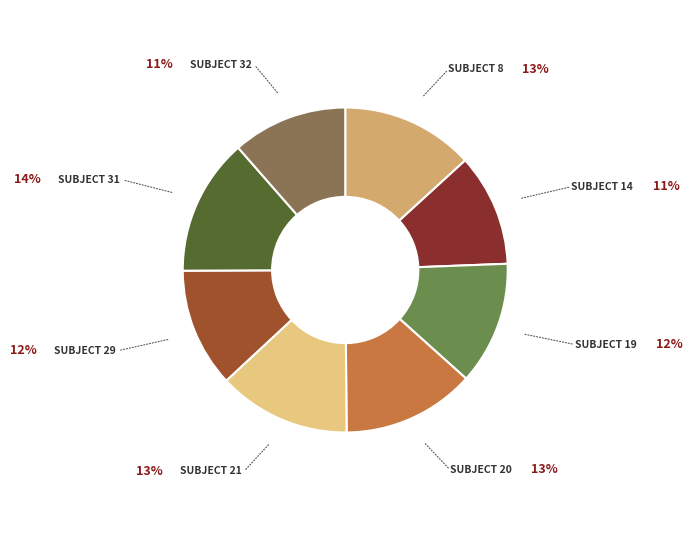

Is there any slice that represents more than half of the pie?

No